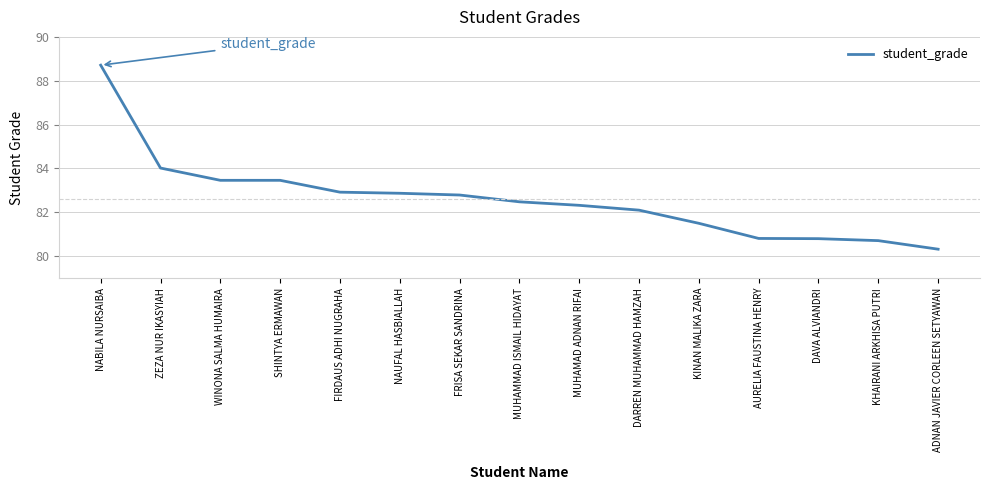

What is the sum of the values at ADNAN JAVIER CORLEEN SETYAWAN and MUHAMAD ADNAN RIFAI?

162.6